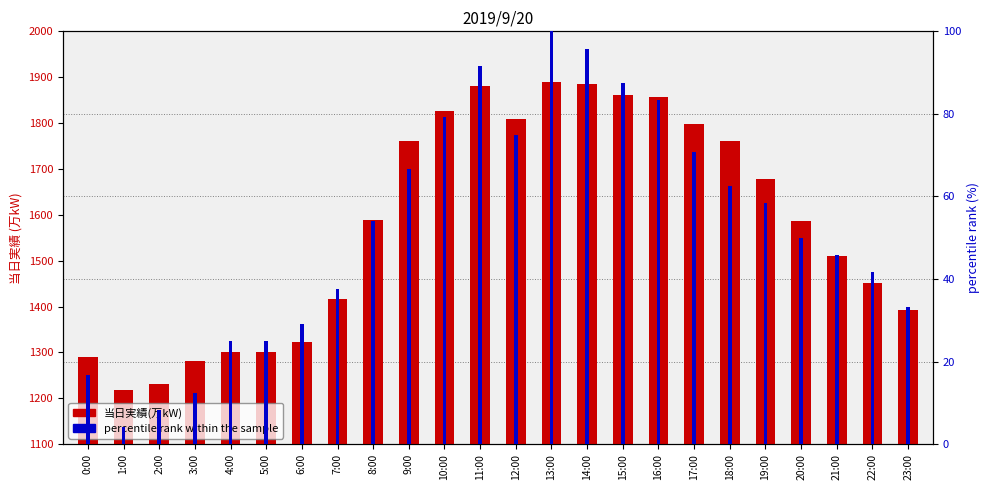

List the series in order of their peak value, lowest first.

percentile rank, 当日実績(万kW)